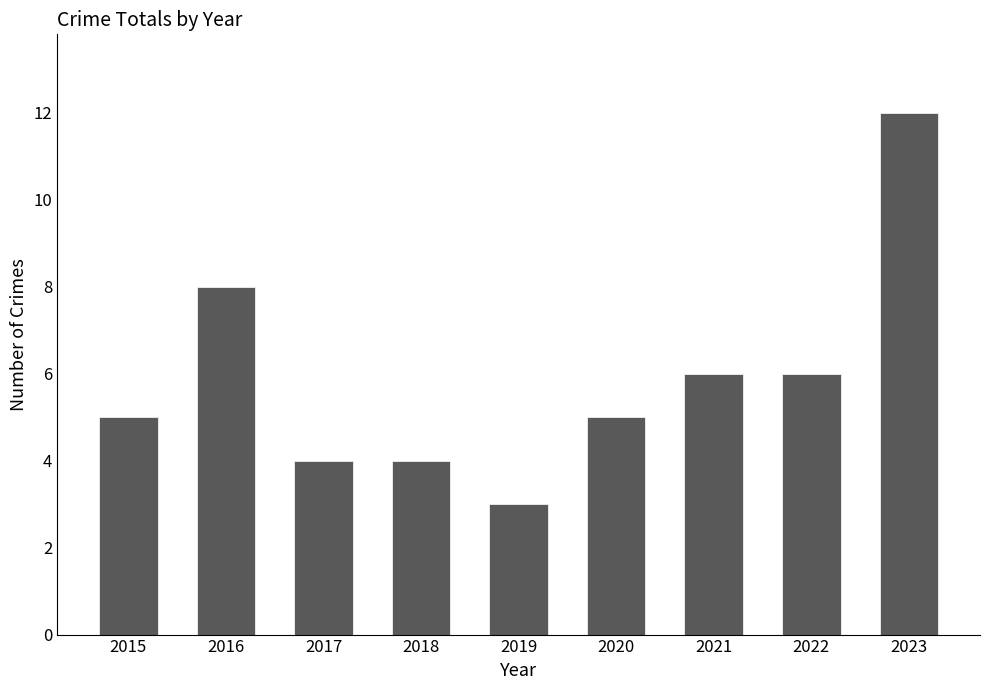

What is the smallest value displayed?

3